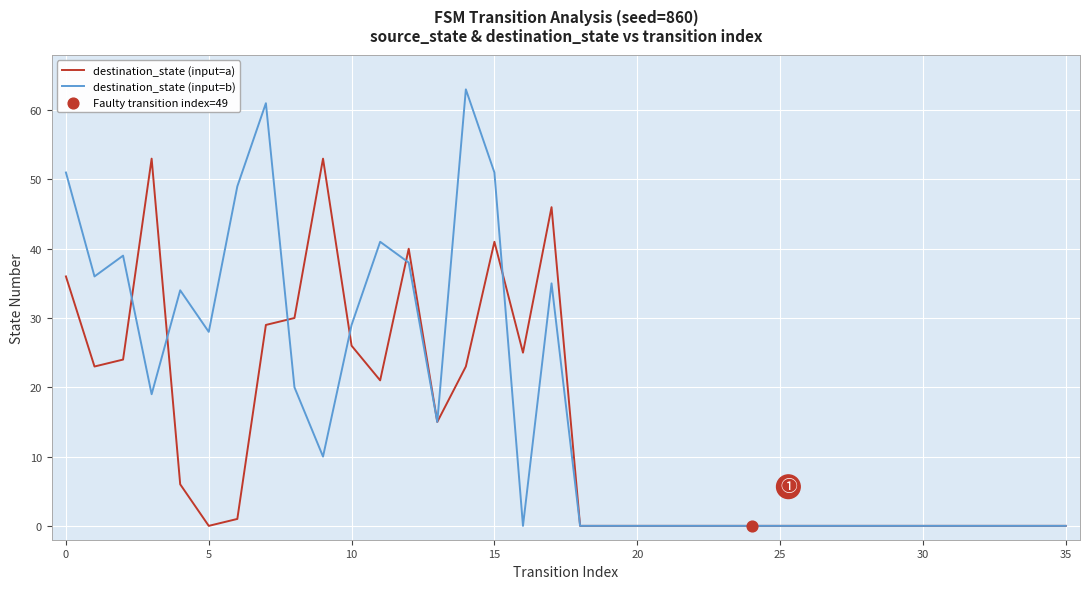

Which series has the largest total across all categories?

destination_state (input=b)